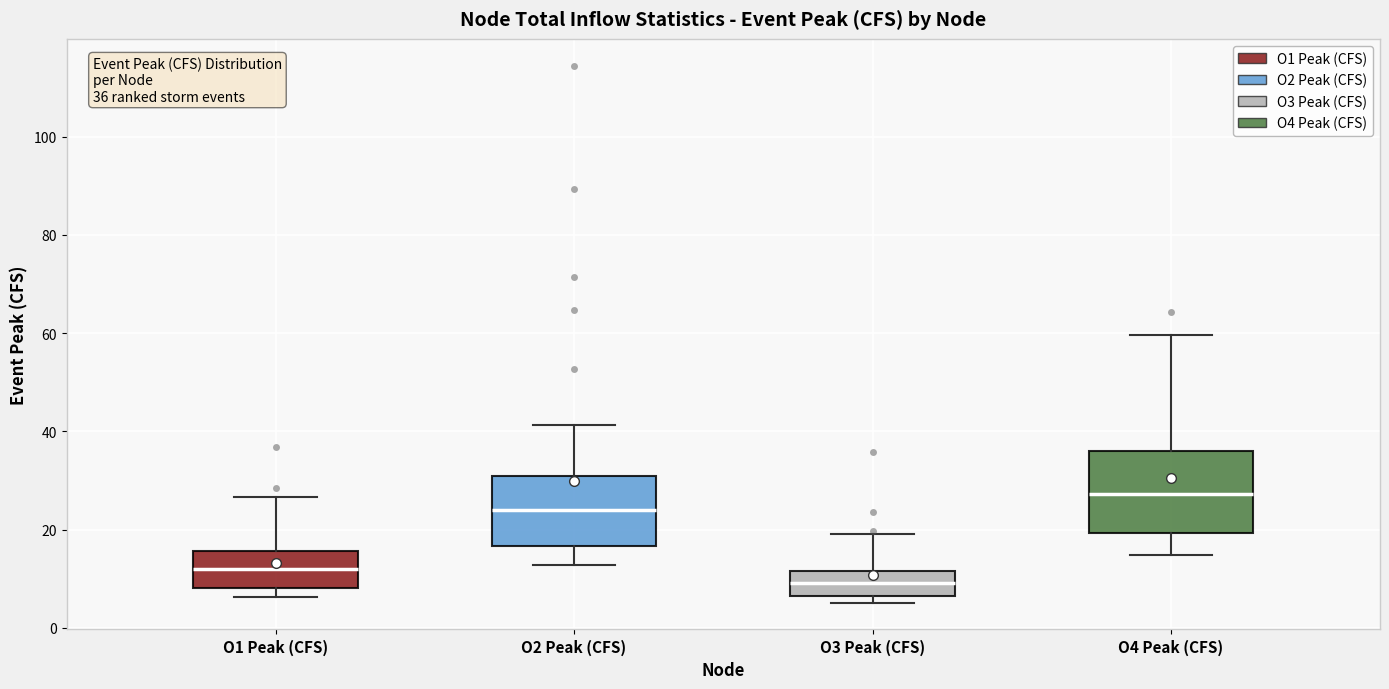

Which box's median line is the lowest?

O3 Peak (CFS)